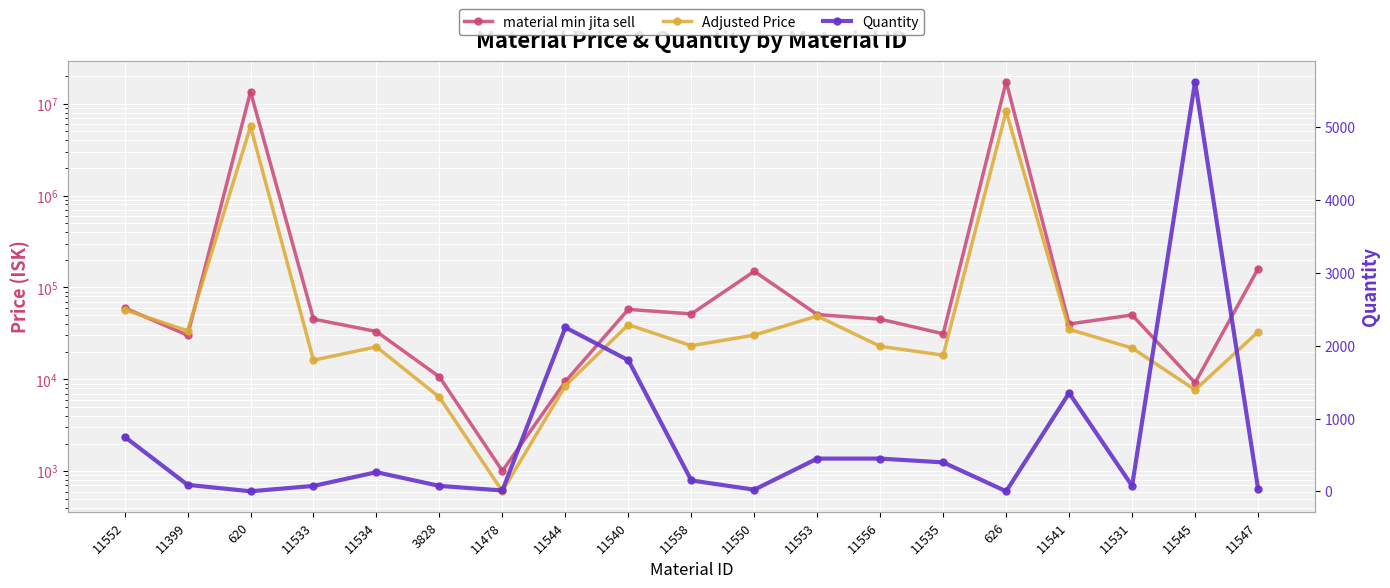

The value of Adjusted Price at 11545 is 11728.0. True or false?

False